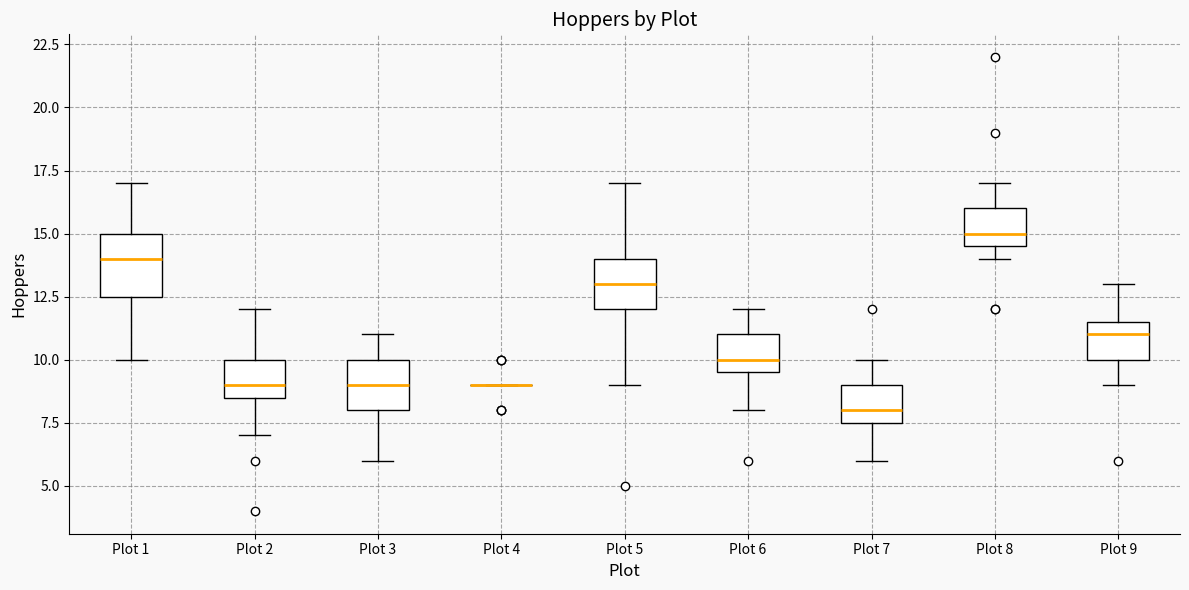

Reading left to right, transcribe this box plot: for each box, give where its median line is, the range the box spans, and where its two whiskers end, as read against the y-axis. The values are not printed on the chart, so give them approximately, as read against the axis.

Plot 1: median 14.0, box 12.5 to 15.0, whiskers 10.0 to 17.0
Plot 2: median 9.0, box 8.5 to 10.0, whiskers 7.0 to 12.0
Plot 3: median 9.0, box 8.0 to 10.0, whiskers 6.0 to 11.0
Plot 4: box collapsed to a line at 9.0, whiskers 9.0 to 9.0
Plot 5: median 13.0, box 12.0 to 14.0, whiskers 9.0 to 17.0
Plot 6: median 10.0, box 9.5 to 11.0, whiskers 8.0 to 12.0
Plot 7: median 8.0, box 7.5 to 9.0, whiskers 6.0 to 10.0
Plot 8: median 15.0, box 14.5 to 16.0, whiskers 14.0 to 17.0
Plot 9: median 11.0, box 10.0 to 11.5, whiskers 9.0 to 13.0